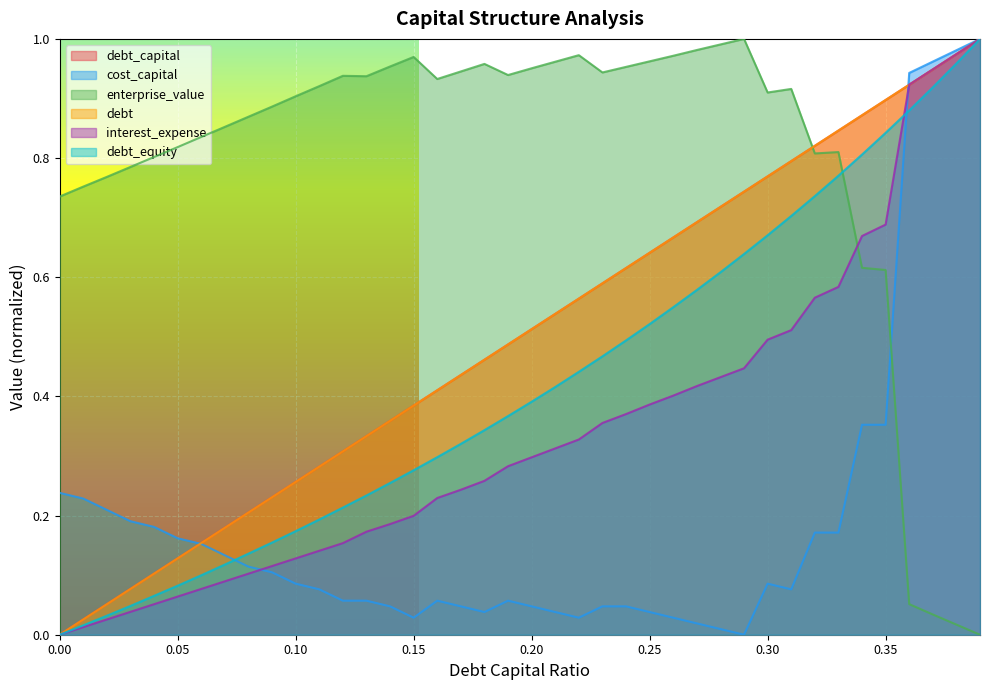

What is the label of the 29th point from the right?

0.11